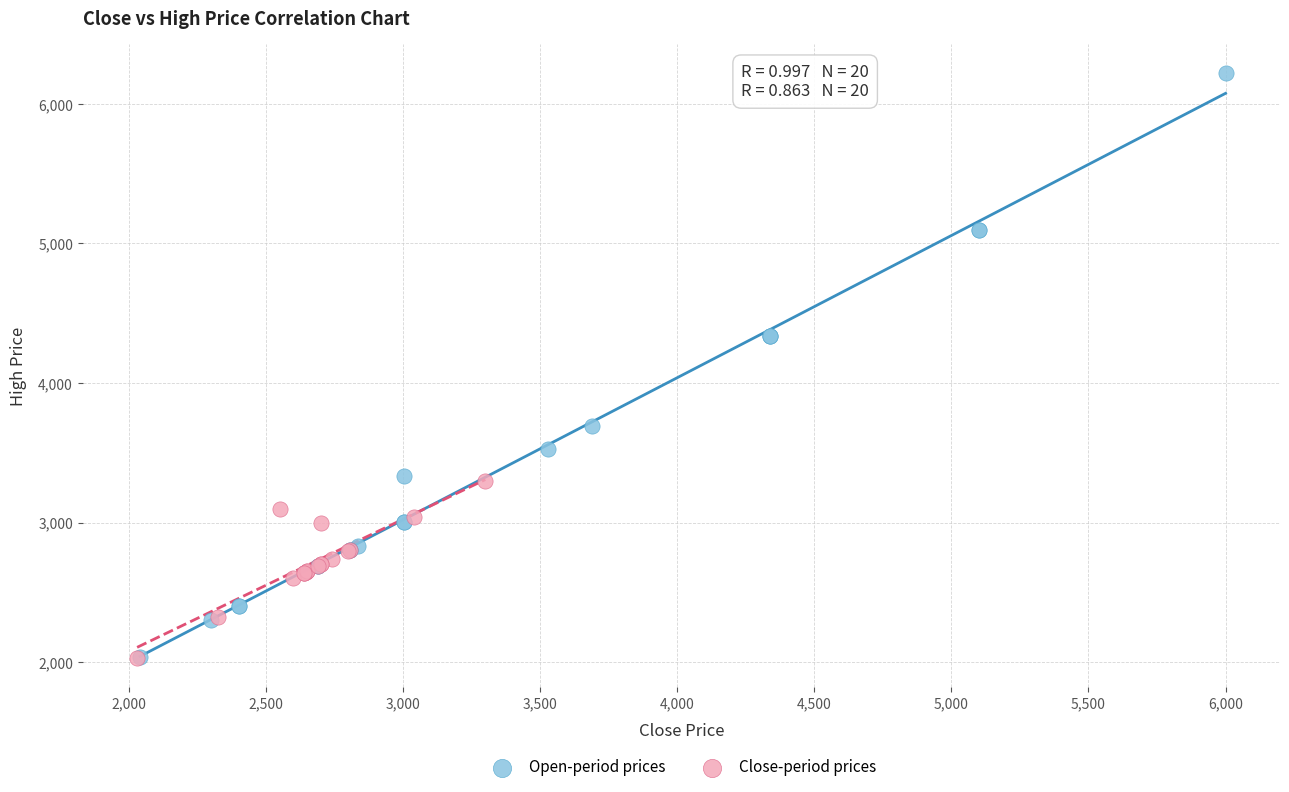

Which series contains the highest Y value?

Open-period prices